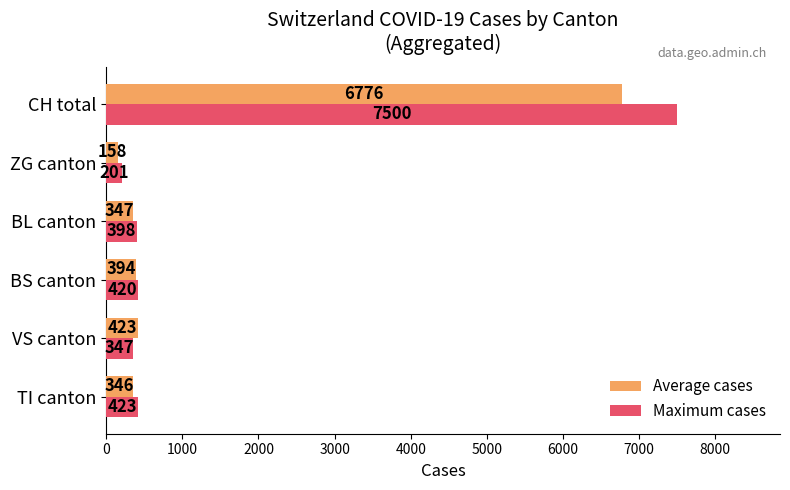

What is the difference between the maximum and minimum values in the Average cases series?

6618